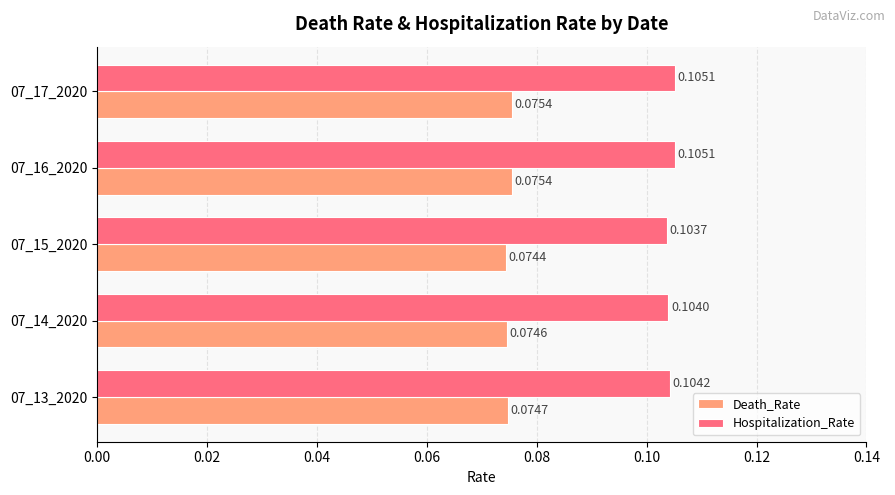

What is the sum of all Death_Rate values?

0.4